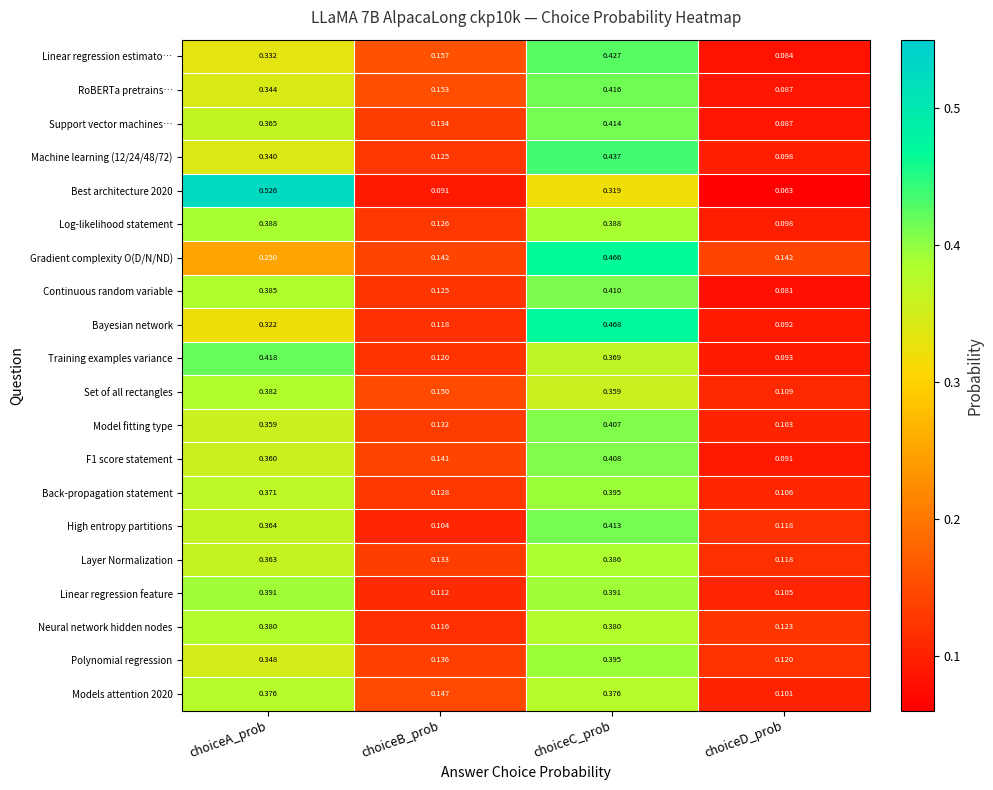

Which series has the widest spread of values?

Best architecture 2020